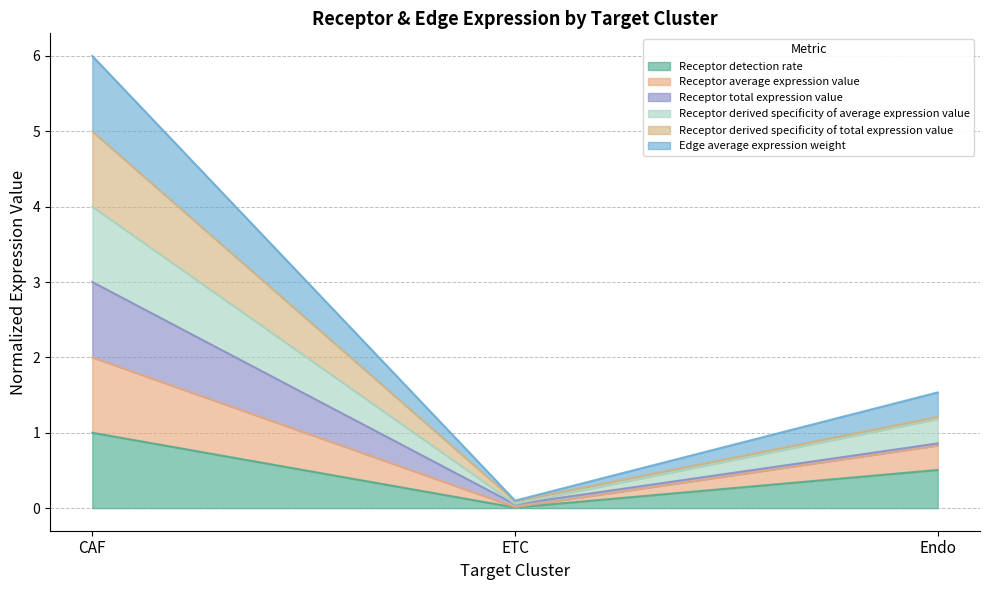

Does the chart display data point markers on the line(s)?

No